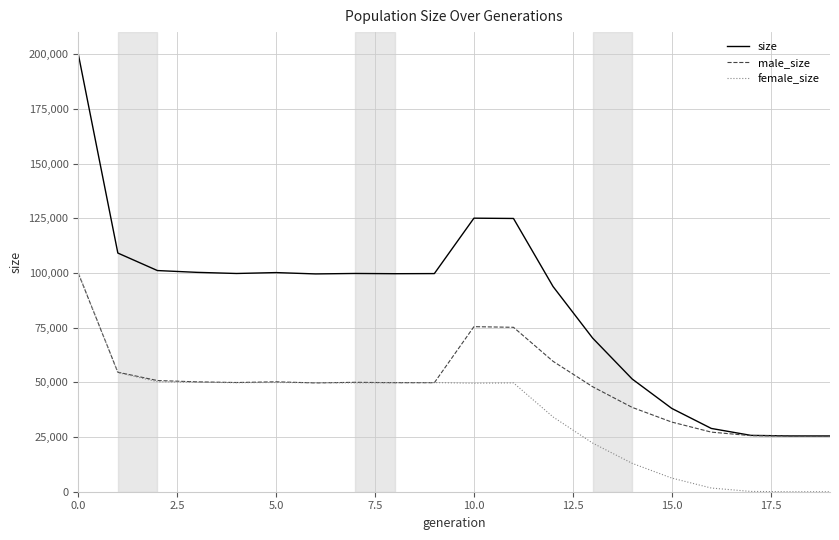

True or false: size and female_size intersect in this chart.

False